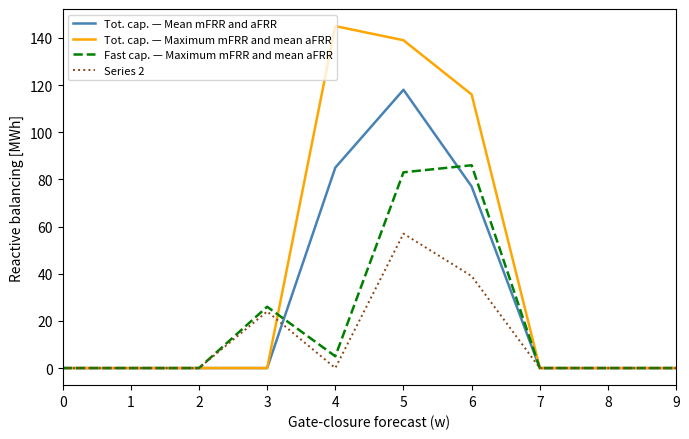

The Series 2 series shows 0 at 2. True or false?

True